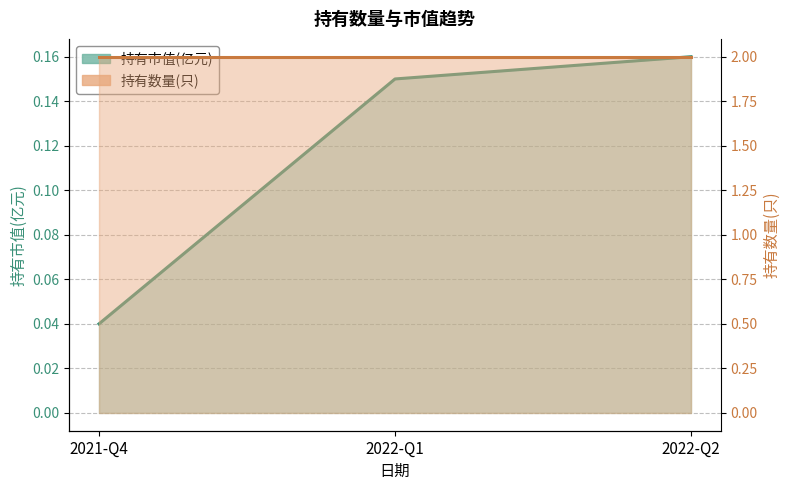

The 持有市值(亿元) series shows 0.1 at 2021-Q4. True or false?

False